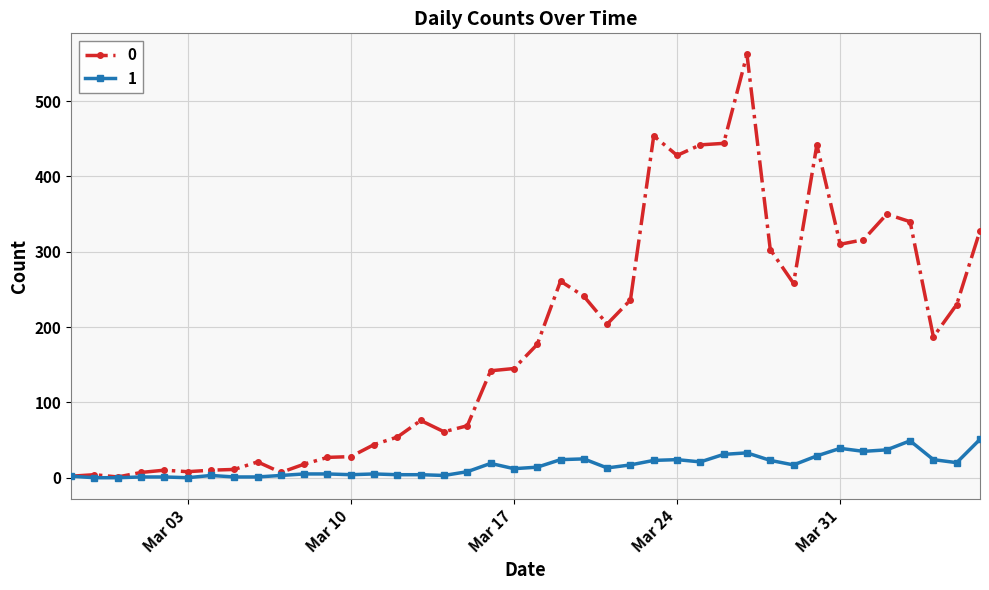

True or false: 1 has more than 2 points higher than both neighbors.

True